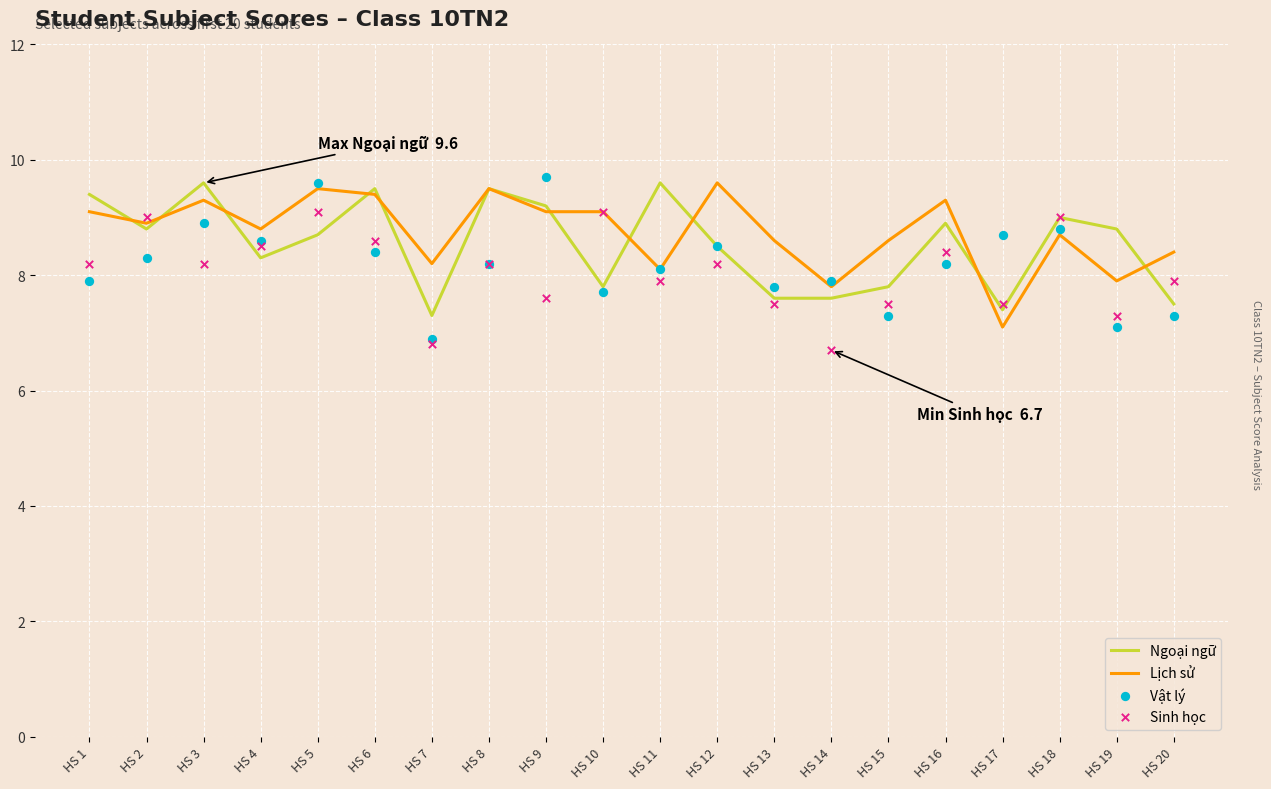

What are all the series names shown in the legend?

Ngoại ngữ, Lịch sử, Vật lý, Sinh học